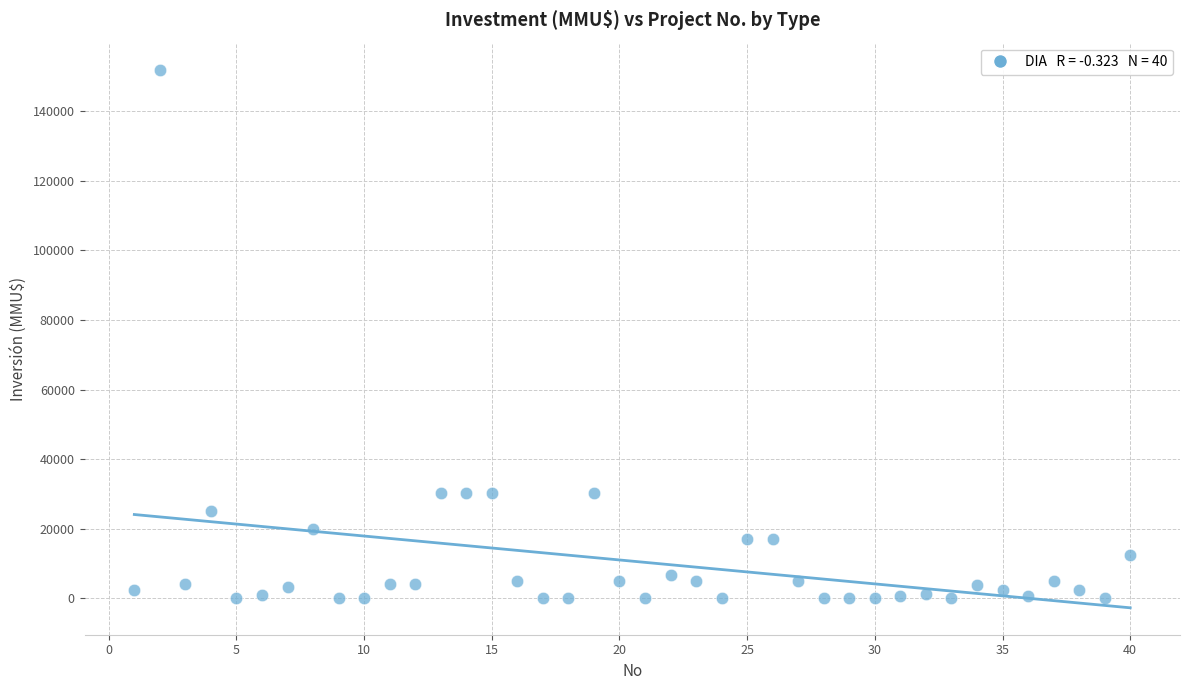

What is the range of X values (max minus min)?

39